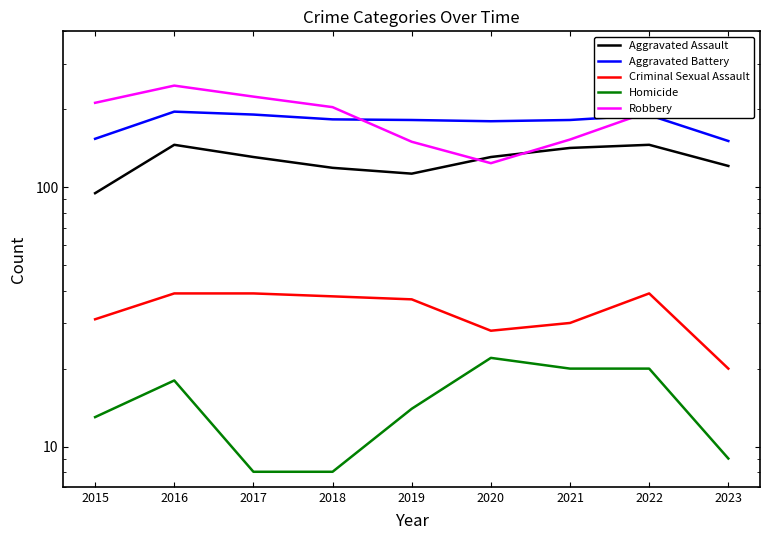

Is the value of Homicide at 2023 greater than the value of Robbery at 2019?

No